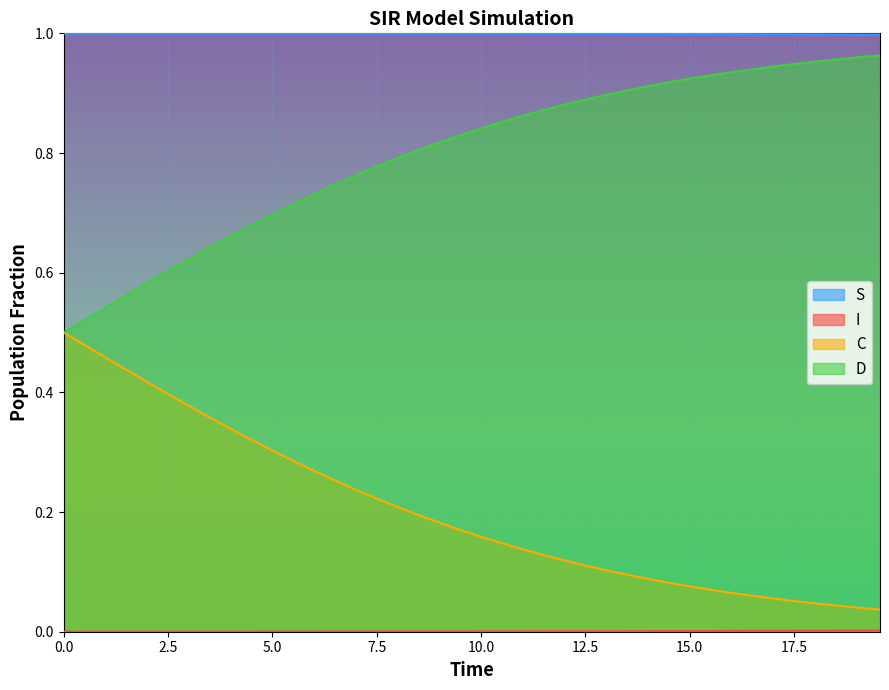

Which series has the largest total across all categories?

S